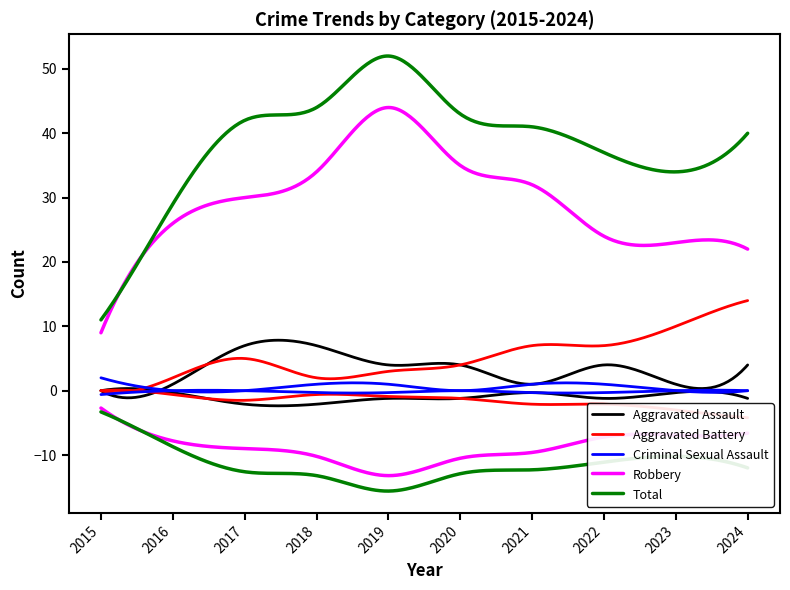

True or false: Robbery and Total cross at least once.

False